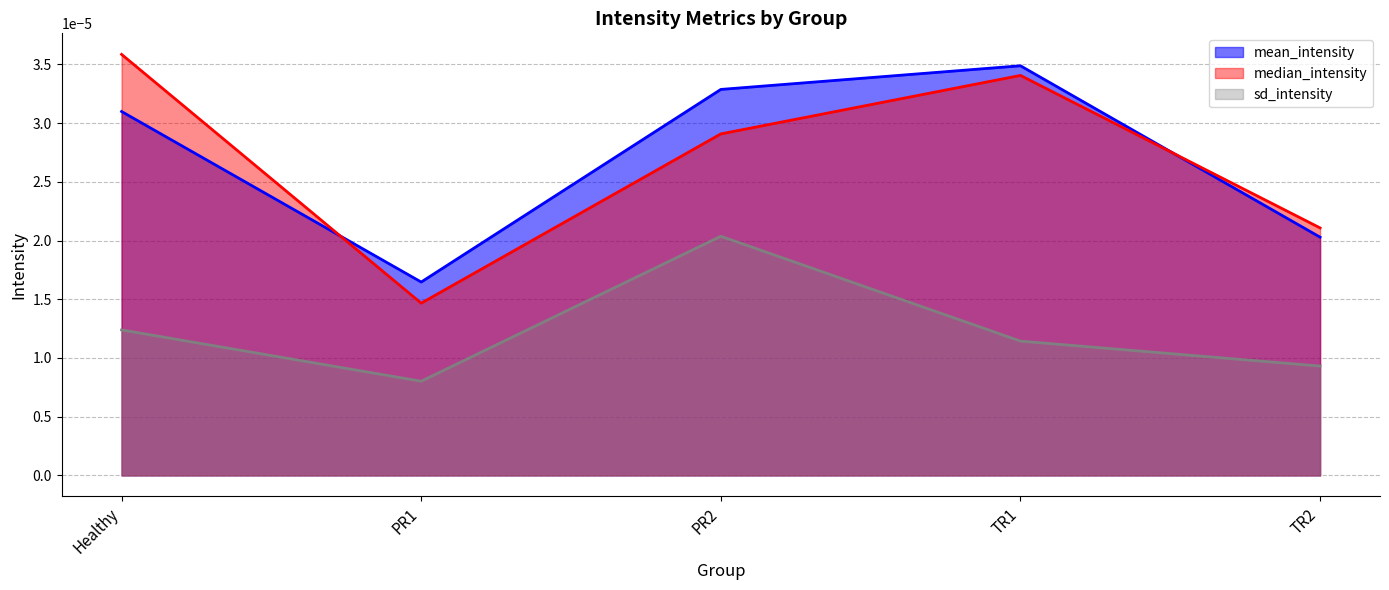

Rank the categories by sd_intensity value from highest to lowest.

PR2, Healthy, TR1, TR2, PR1